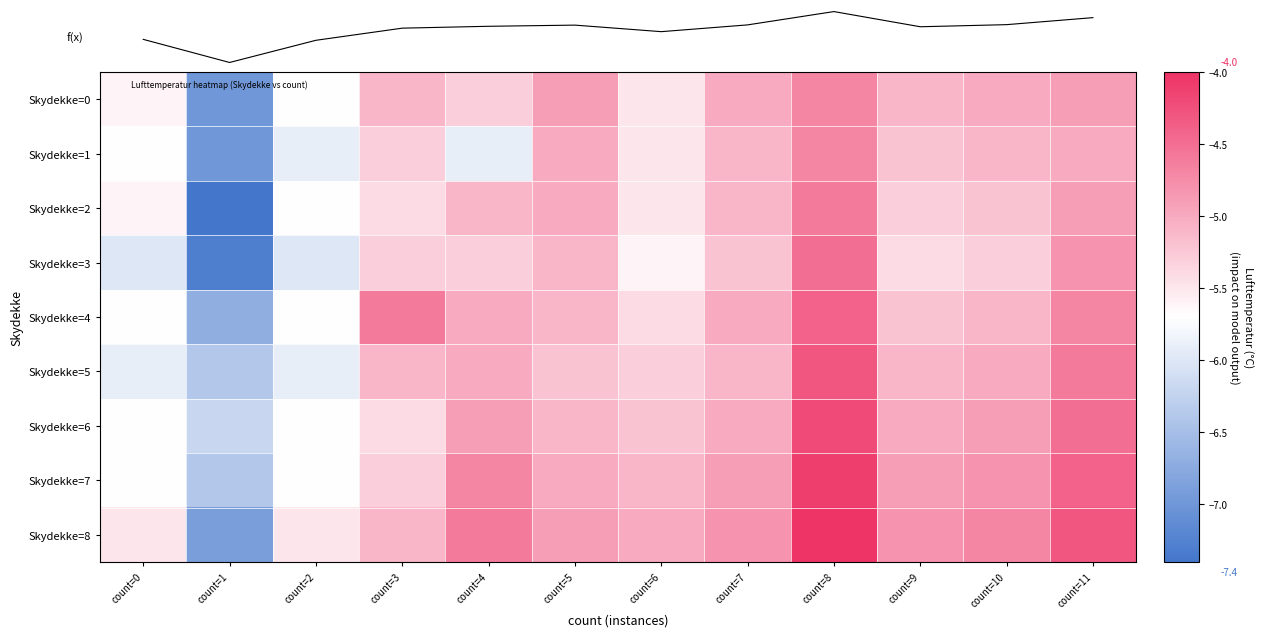

What is the average value of the Skydekke=6 series?

-5.2